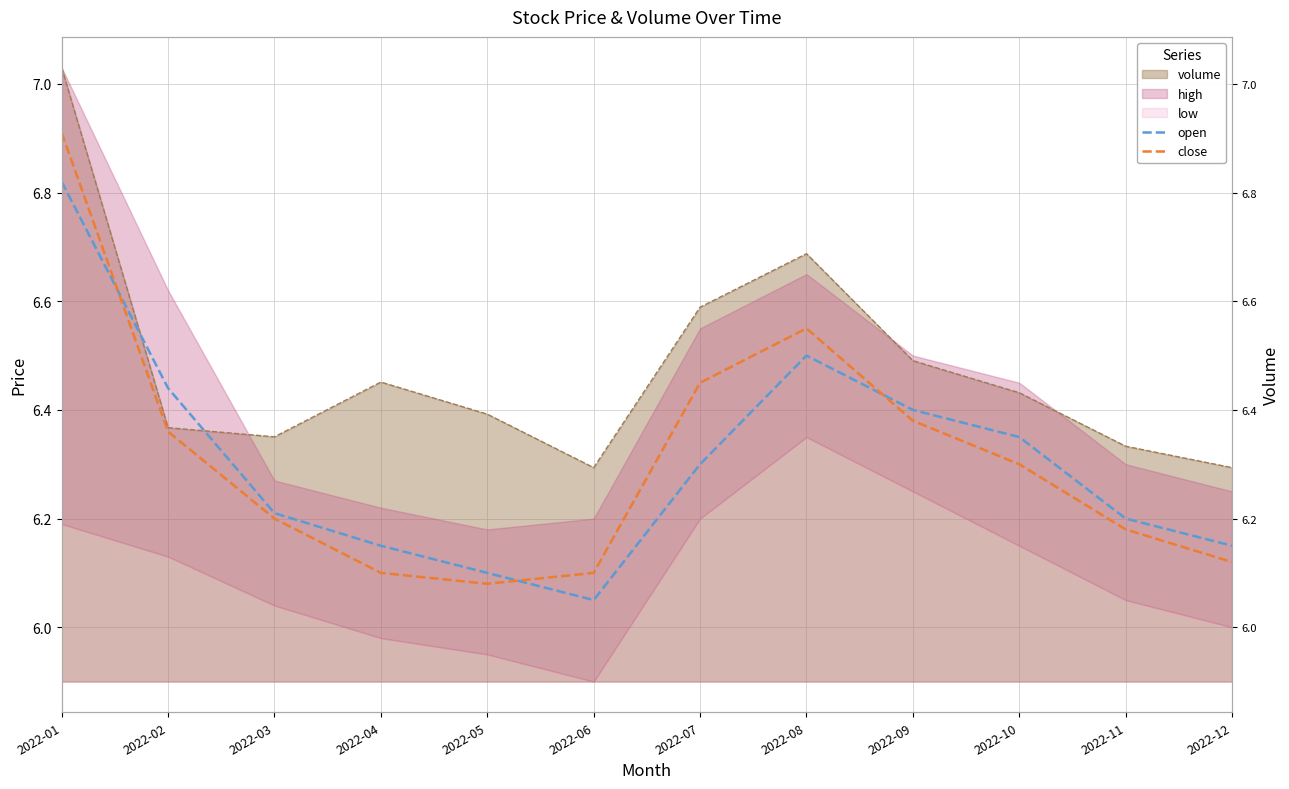

True or false: open has a value of 6.0 at 2022-06.

True